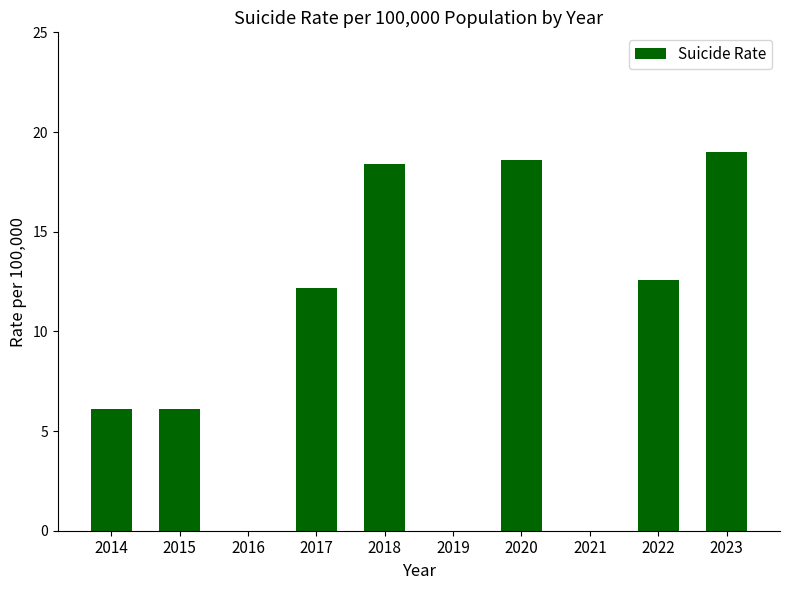

What is the sum of all values?

93.0